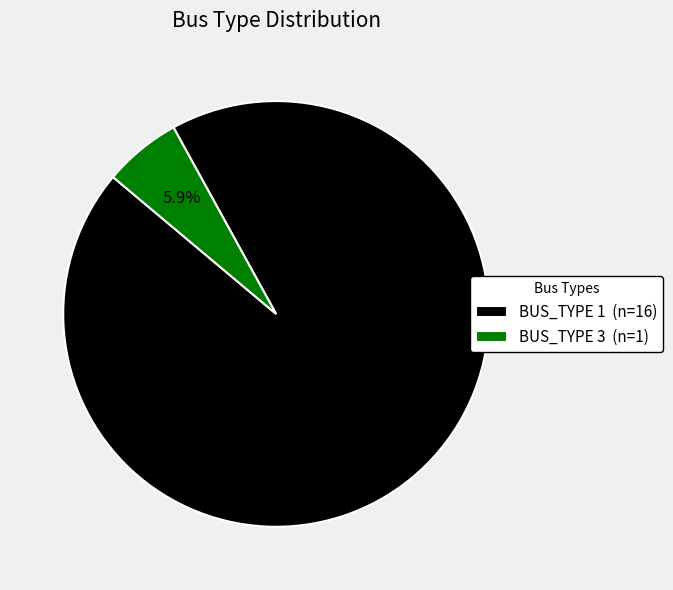

Does any single category account for the majority?

Yes